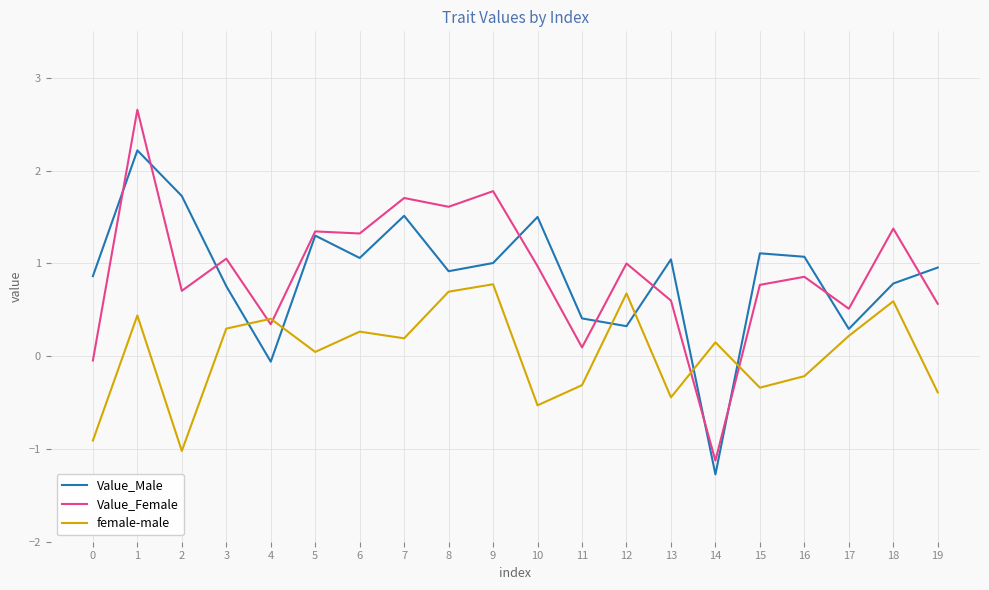

What is the sum of the Value_Female values at 16 and 14?

-0.3